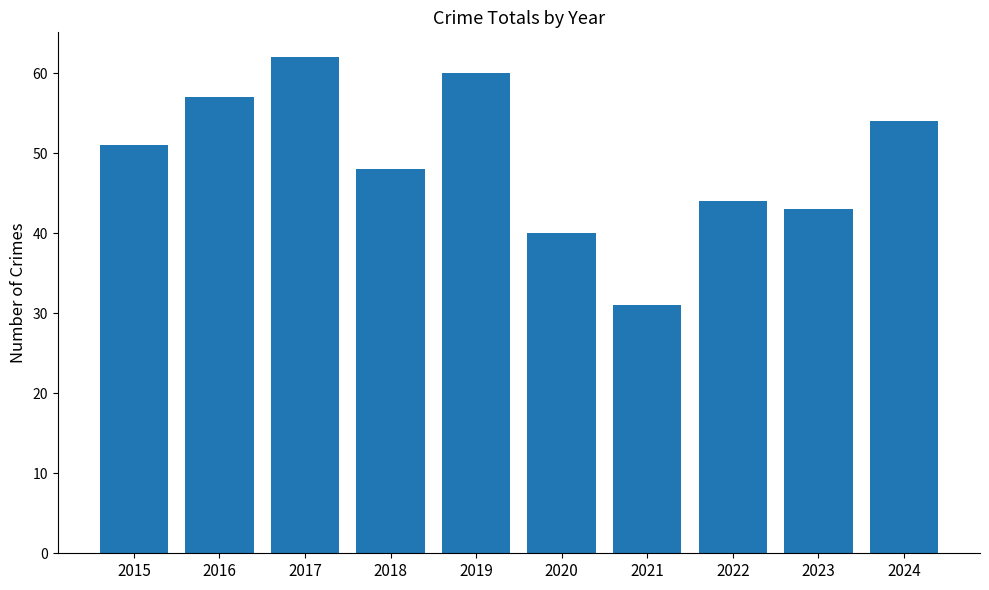

Rank the categories by value from lowest to highest.

2021, 2020, 2023, 2022, 2018, 2015, 2024, 2016, 2019, 2017